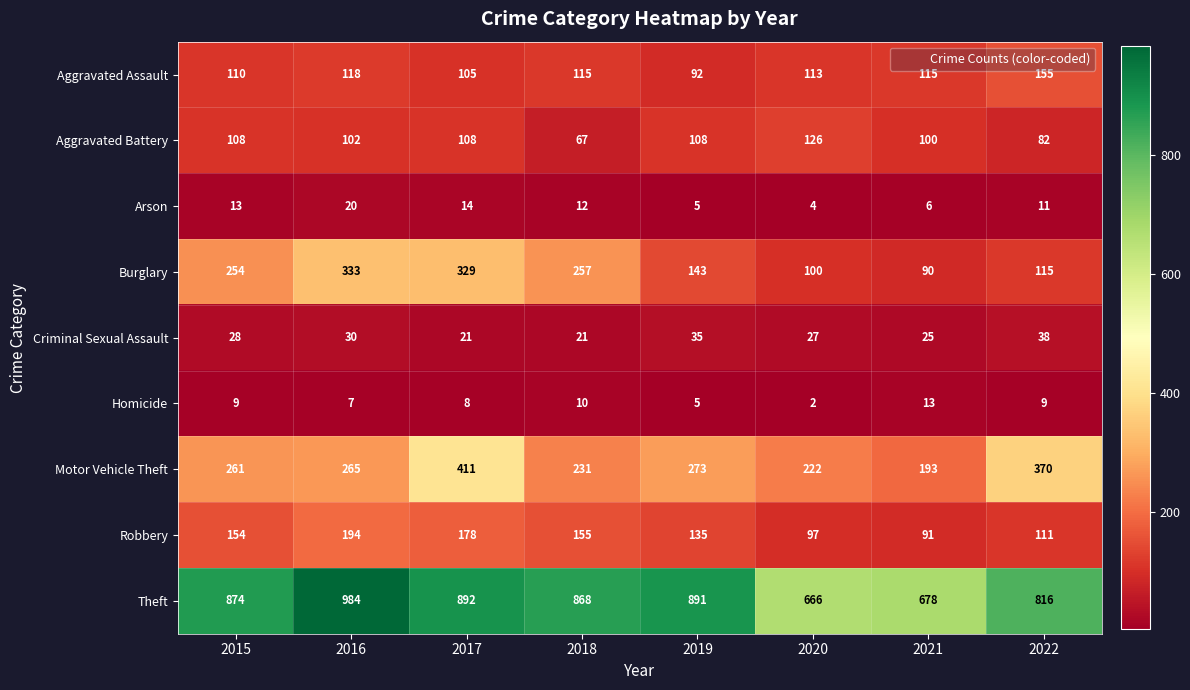

Which category has the highest value across all series?

2016